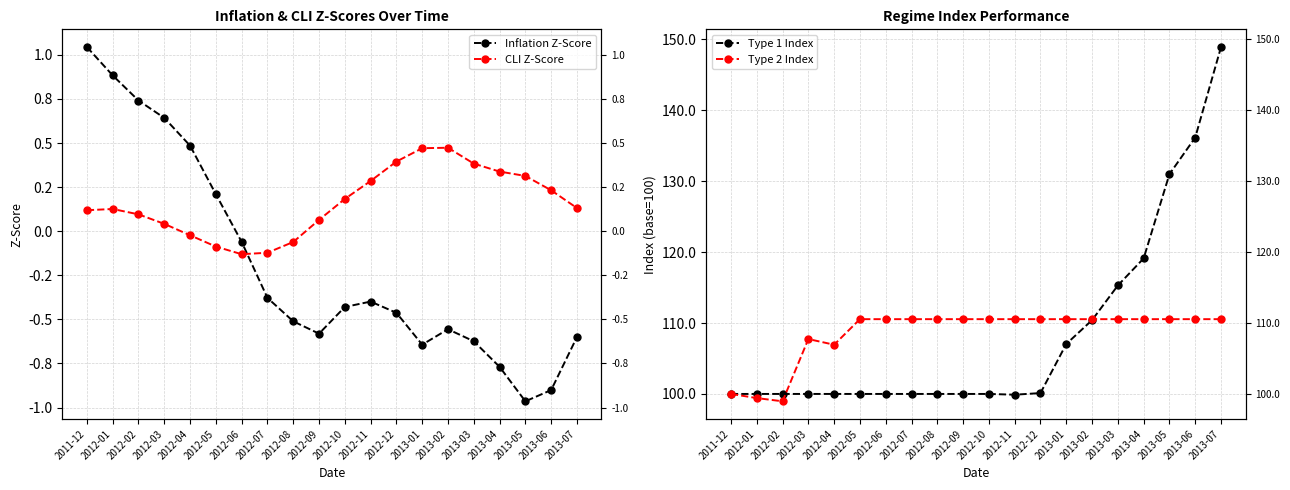

What are all the series names shown in the legend?

Inflation Z-Score, CLI Z-Score, Type 1 Index, Type 2 Index